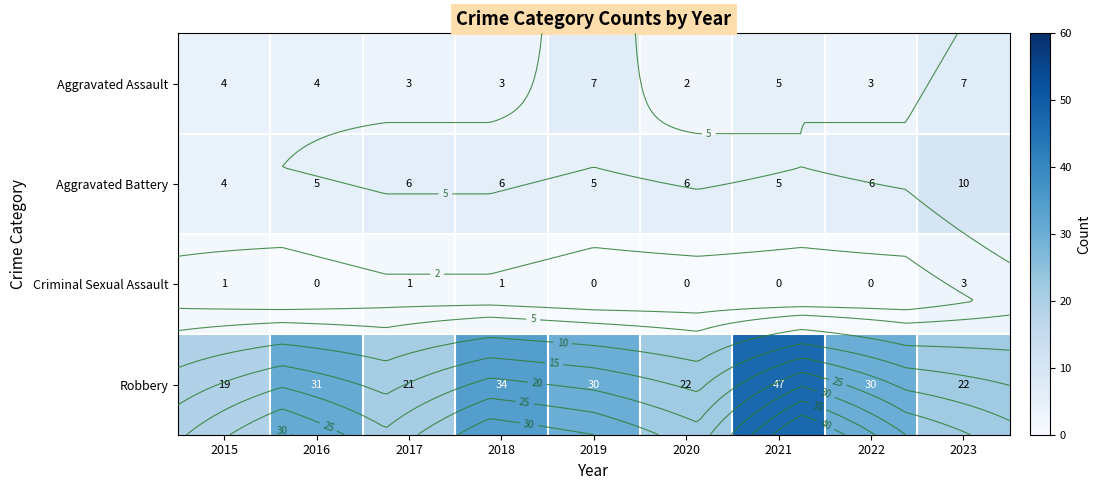

Is it true that Robbery equals 22 at 2020?

True